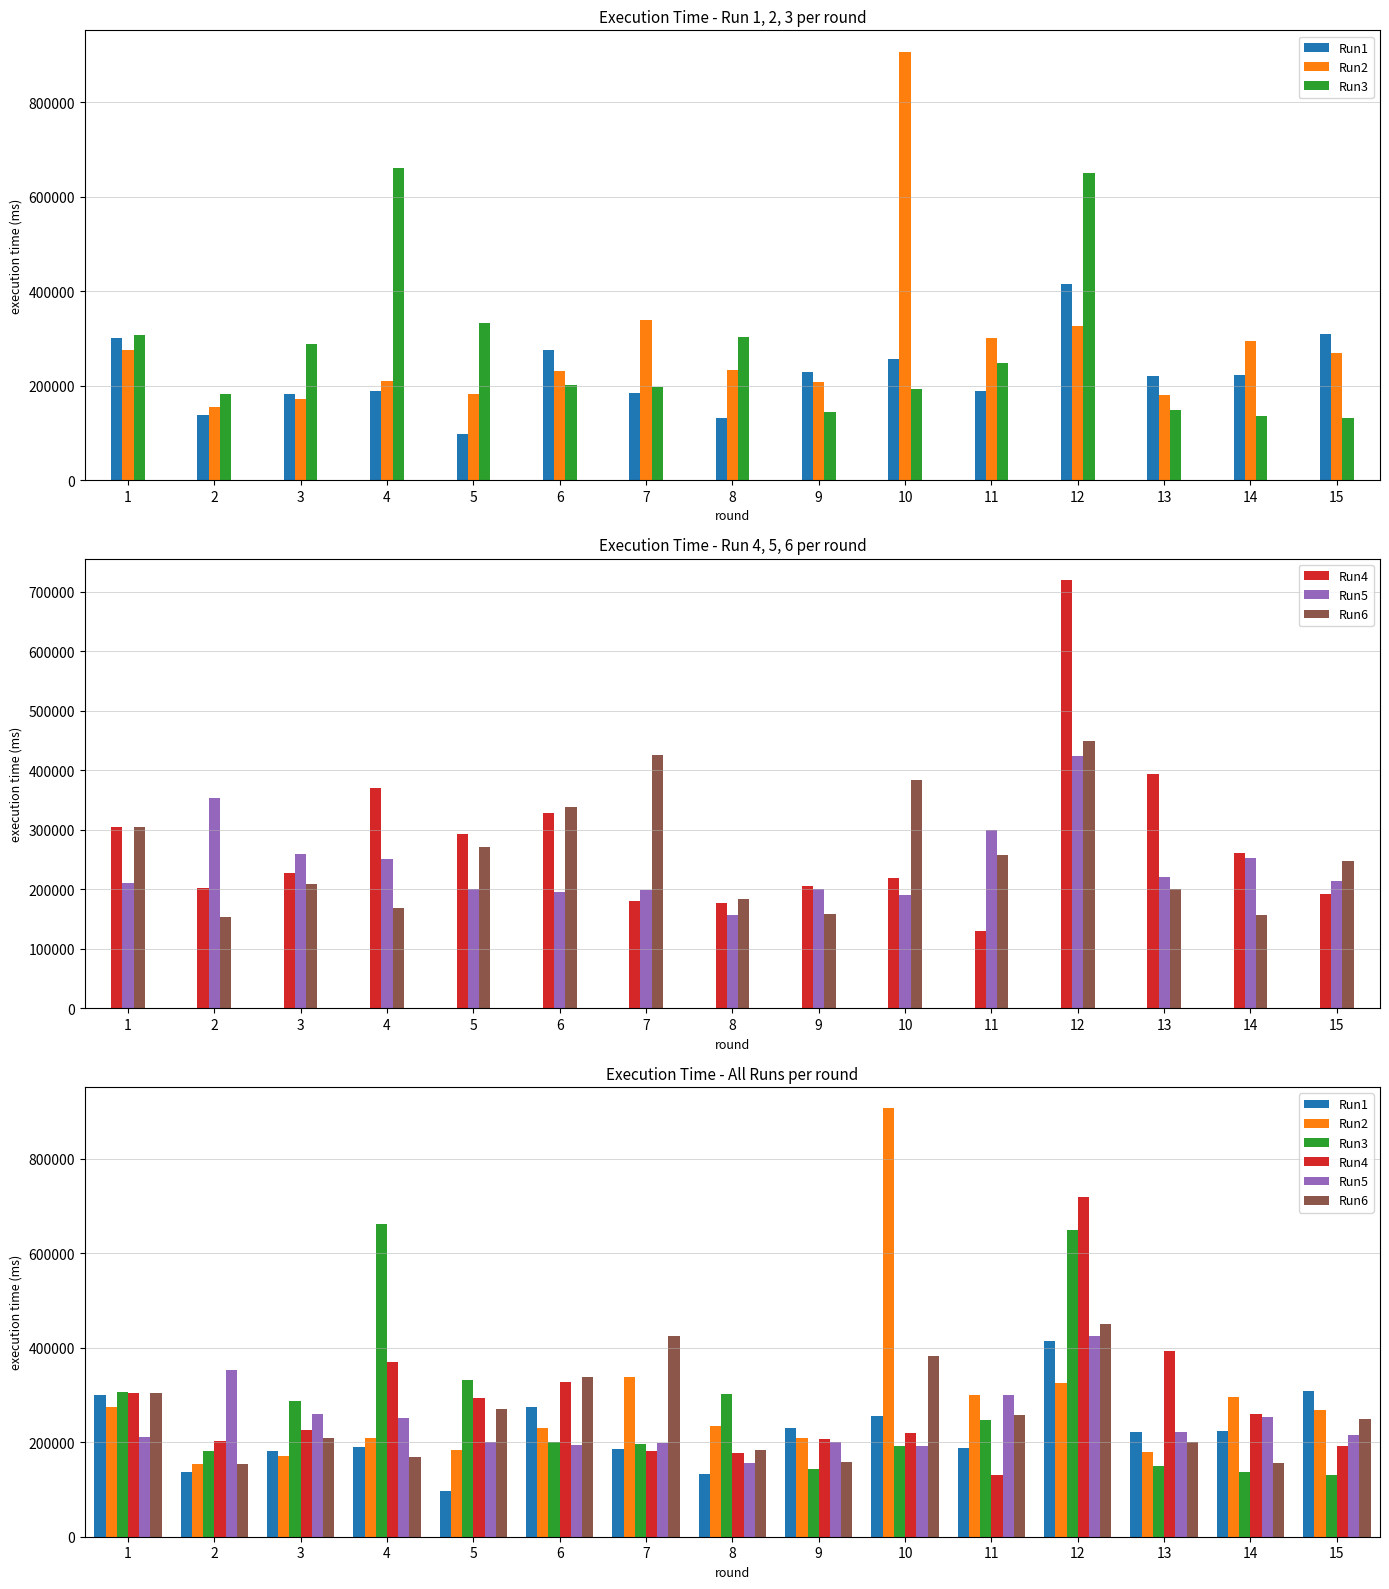

Read the Run1 value at 9, to the nearest 50.

229750